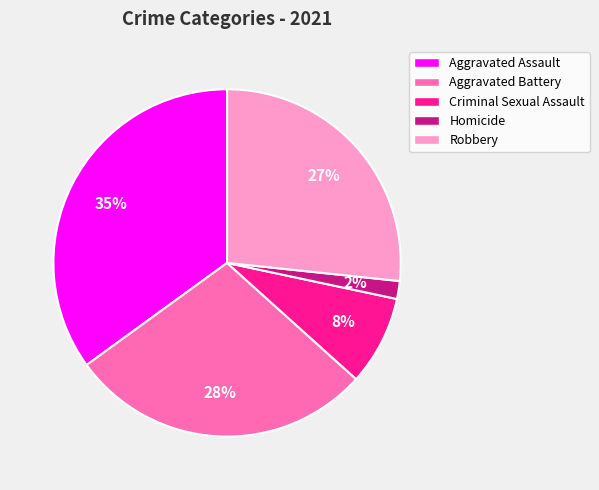

How many segments does this pie chart have?

5